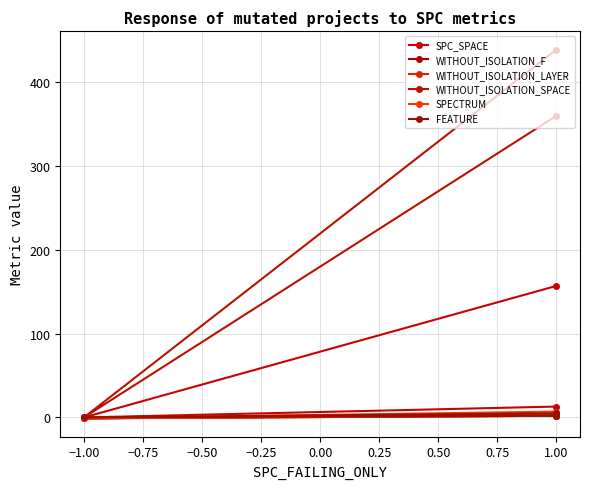

What position from the right is −1.00?

2